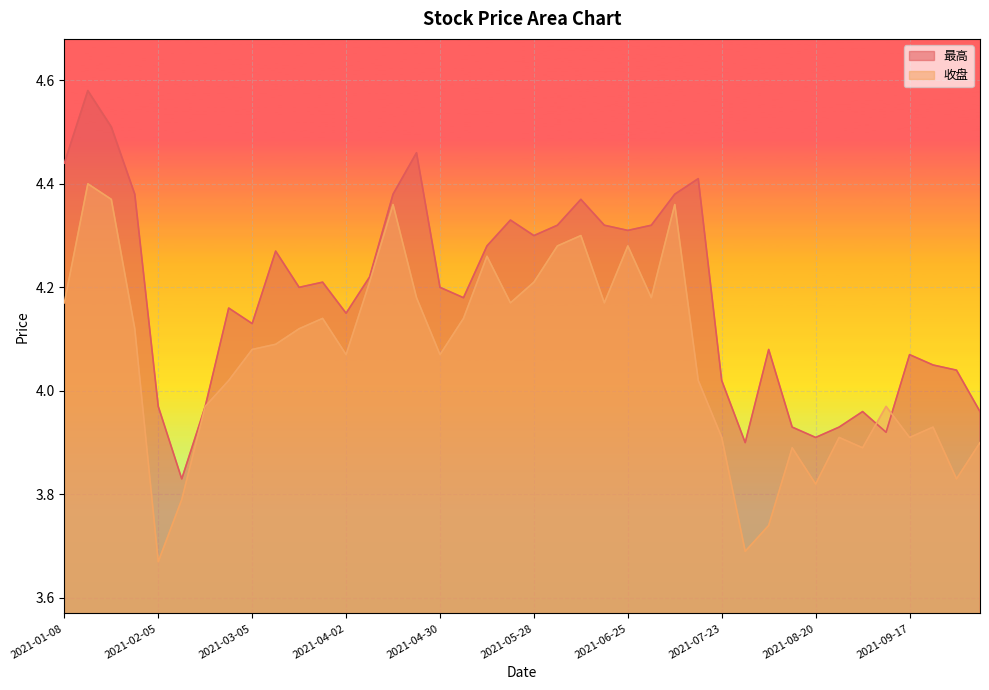

What is the greatest value displayed?

4.6